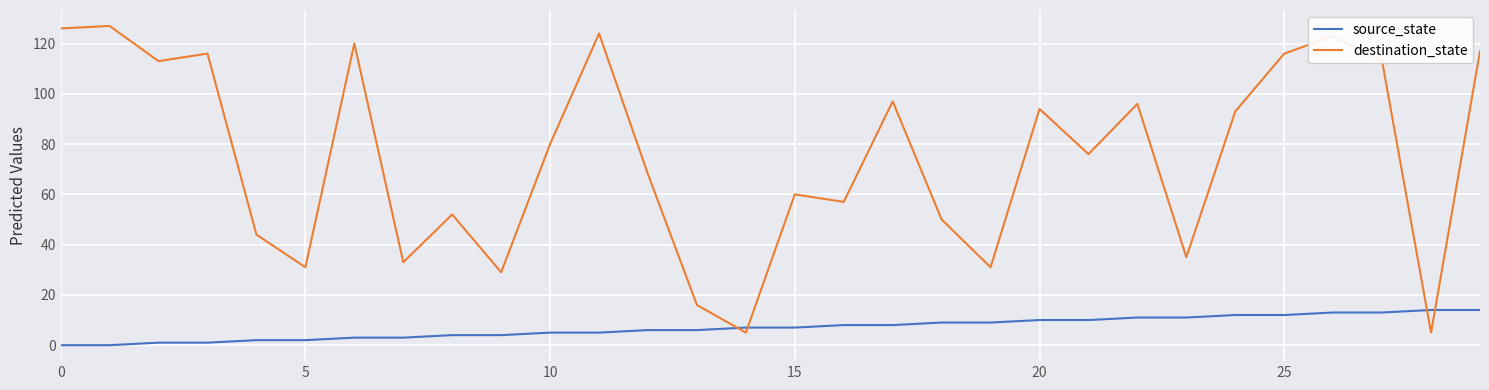

Rank the series by their maximum value, from highest to lowest.

destination_state, source_state